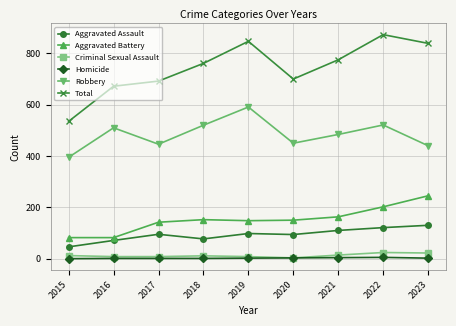

At which category does the chart reach its peak across all series?

2022